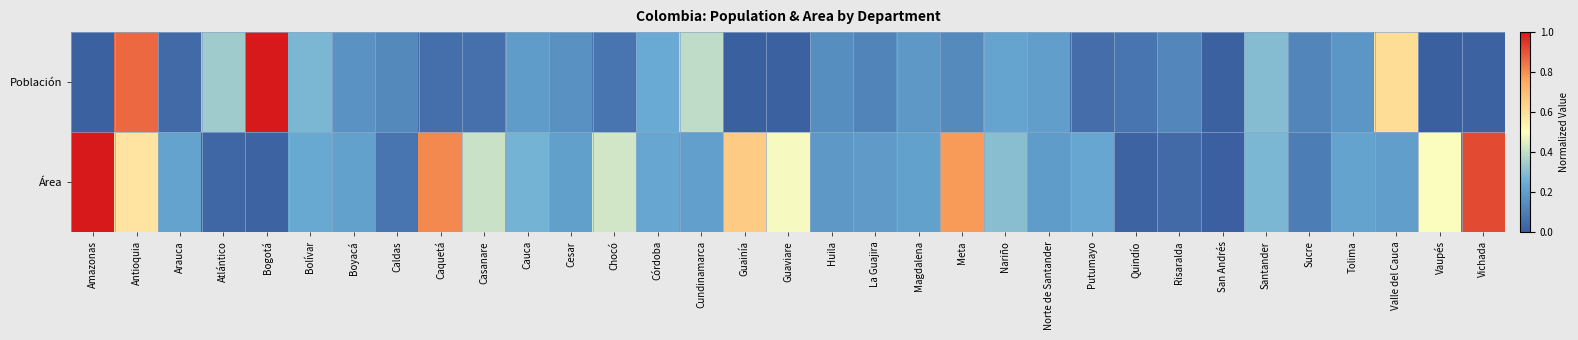

Reading left to right, extract all data points from this chart.

Población: Amazonas=0.0	Antioquia=0.9	Arauca=0.0	Atlántico=0.3	Bogotá=1.0	Bolívar=0.3	Boyacá=0.2	Caldas=0.1	Caquetá=0.1	Casanare=0.1	Cauca=0.2	Cesar=0.2	Chocó=0.1	Córdoba=0.2	Cundinamarca=0.4	Guainía=0.0	Guaviare=0.0	Huila=0.1	La Guajira=0.1	Magdalena=0.2	Meta=0.1	Nariño=0.2	Norte de Santander=0.2	Putumayo=0.0	Quindío=0.1	Risaralda=0.1	San Andrés=0.0	Santander=0.3	Sucre=0.1	Tolima=0.2	Valle del Cauca=0.6	Vaupés=0.0	Vichada=0.0
Área: Amazonas=1.0	Antioquia=0.6	Arauca=0.2	Atlántico=0.0	Bogotá=0.0	Bolívar=0.2	Boyacá=0.2	Caldas=0.1	Caquetá=0.8	Casanare=0.4	Cauca=0.3	Cesar=0.2	Chocó=0.4	Córdoba=0.2	Cundinamarca=0.2	Guainía=0.7	Guaviare=0.5	Huila=0.2	La Guajira=0.2	Magdalena=0.2	Meta=0.8	Nariño=0.3	Norte de Santander=0.2	Putumayo=0.2	Quindío=0.0	Risaralda=0.0	San Andrés=0.0	Santander=0.3	Sucre=0.1	Tolima=0.2	Valle del Cauca=0.2	Vaupés=0.5	Vichada=0.9